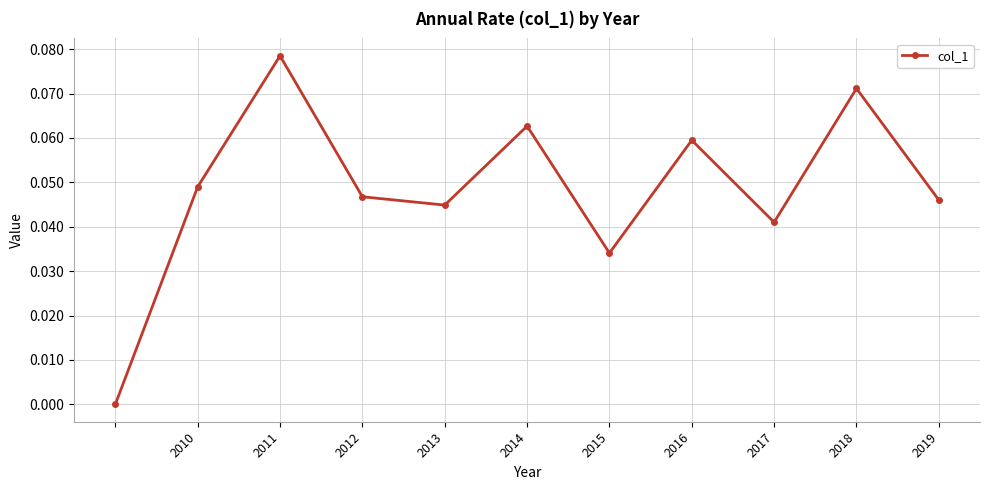

How many points are higher than both their immediate neighbors (excluding endpoints)?

4